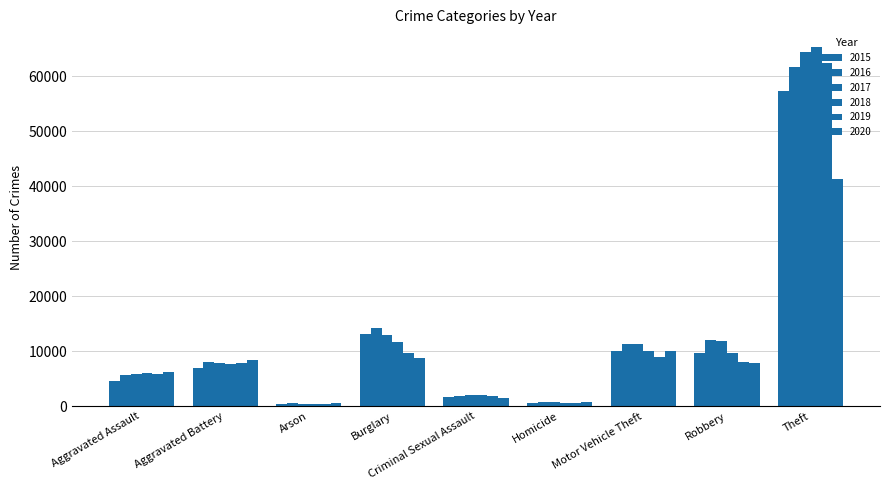

How many bars are there in total?

54